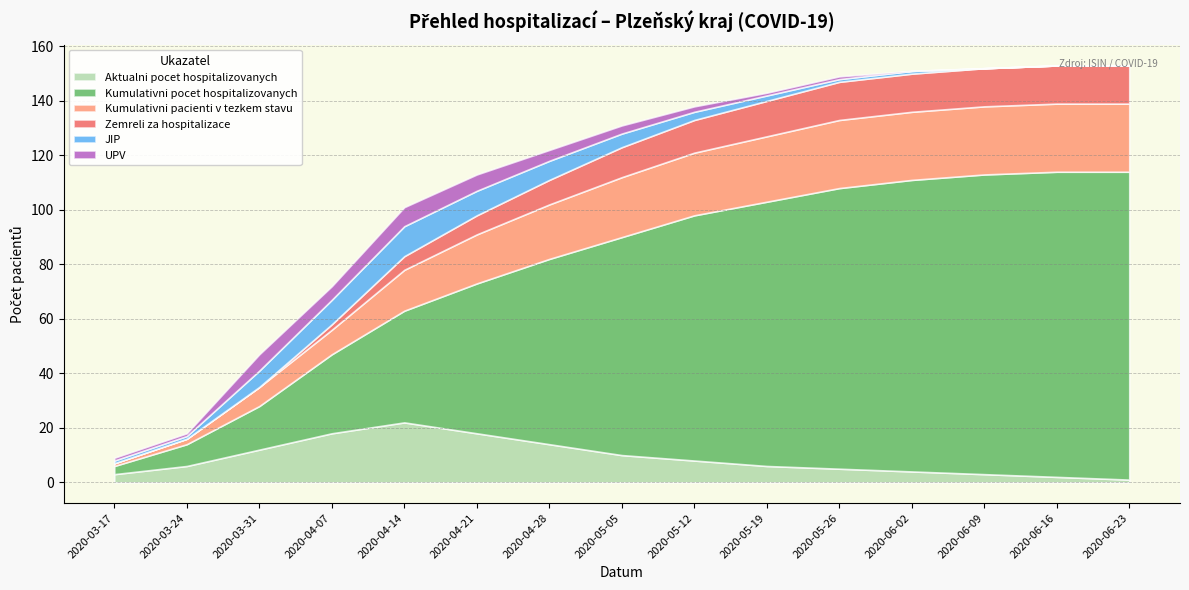

Which series has the largest total across all categories?

Kumulativni pocet hospitalizovanych